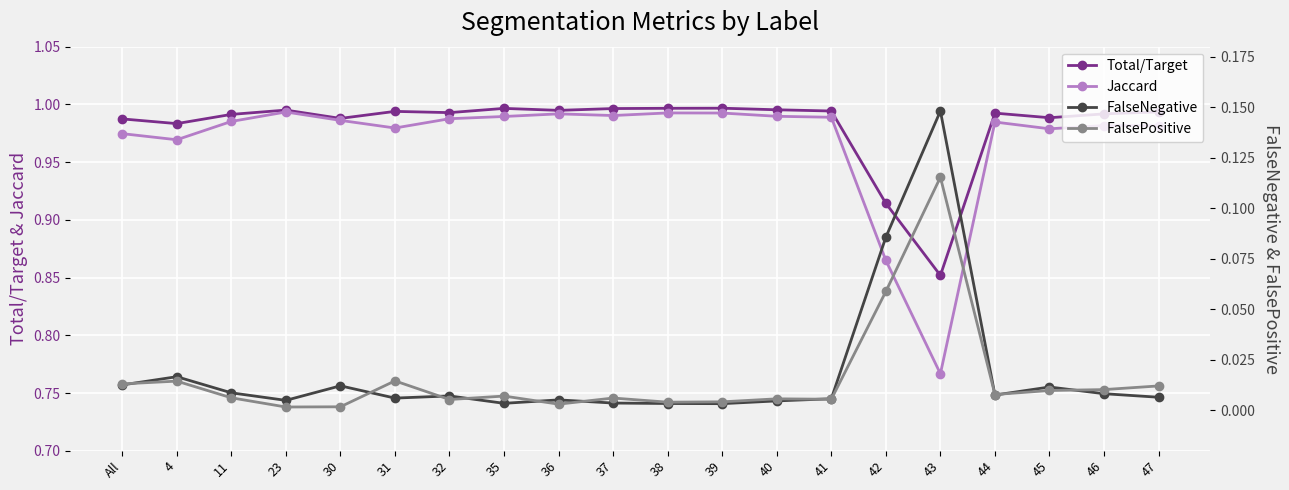

At which category does FalsePositive reach its first local valley?

23